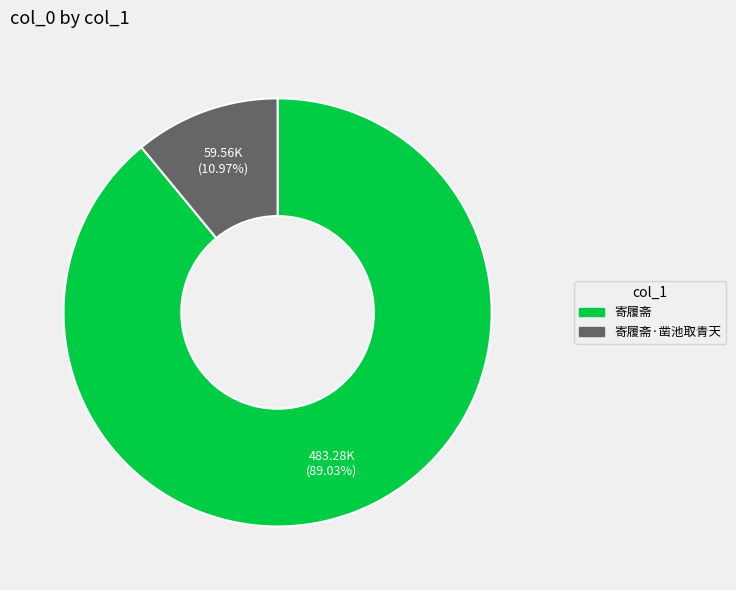

Does any single category account for the majority?

Yes